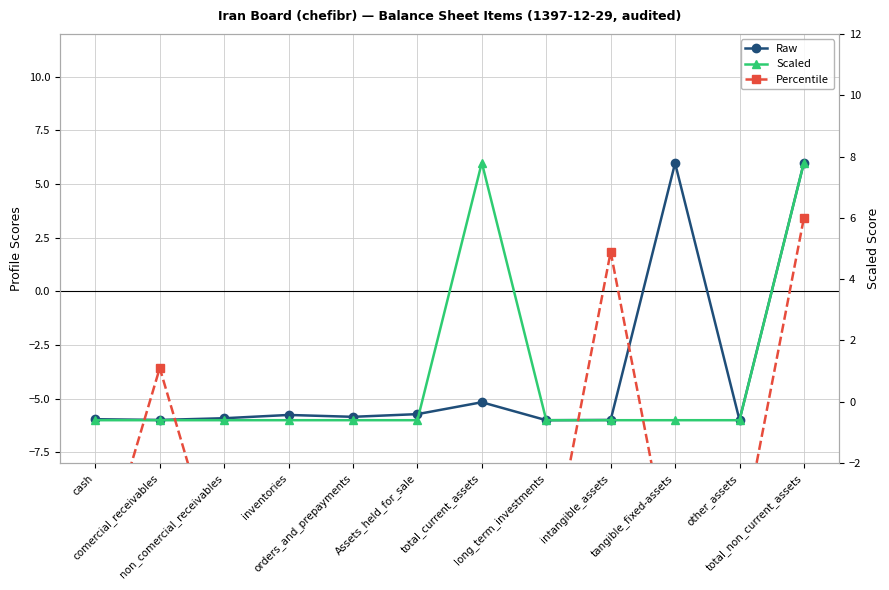

At which label does Percentile first exceed -5?

comercial_receivables